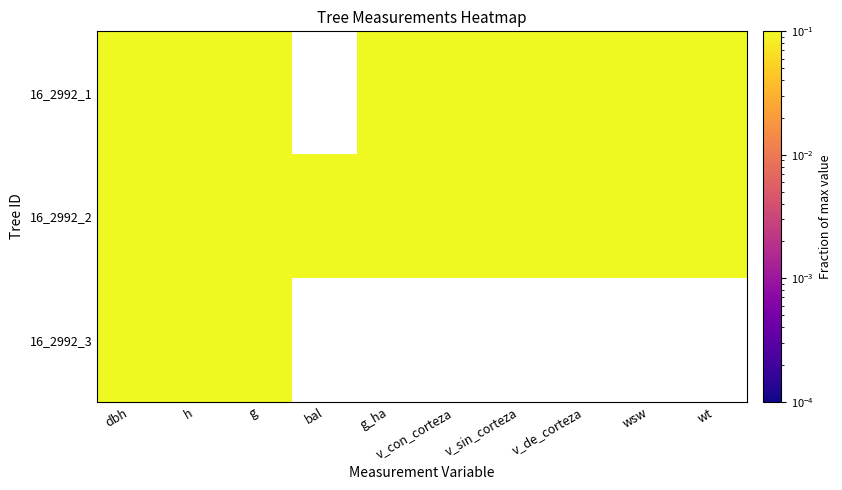

Is it true that 16_2992_3 equals 1.3 at g?

False